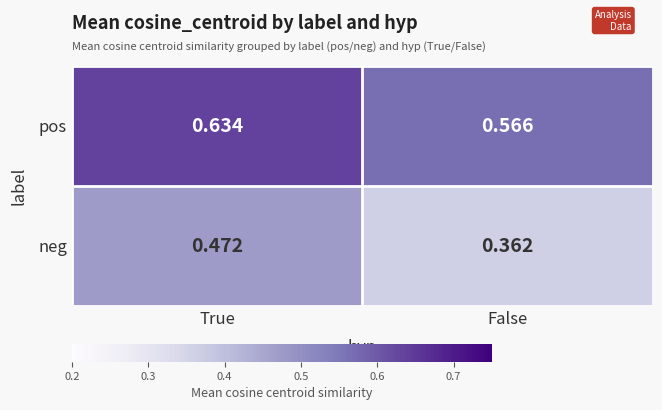

Which label corresponds to the smallest value in the chart?

False